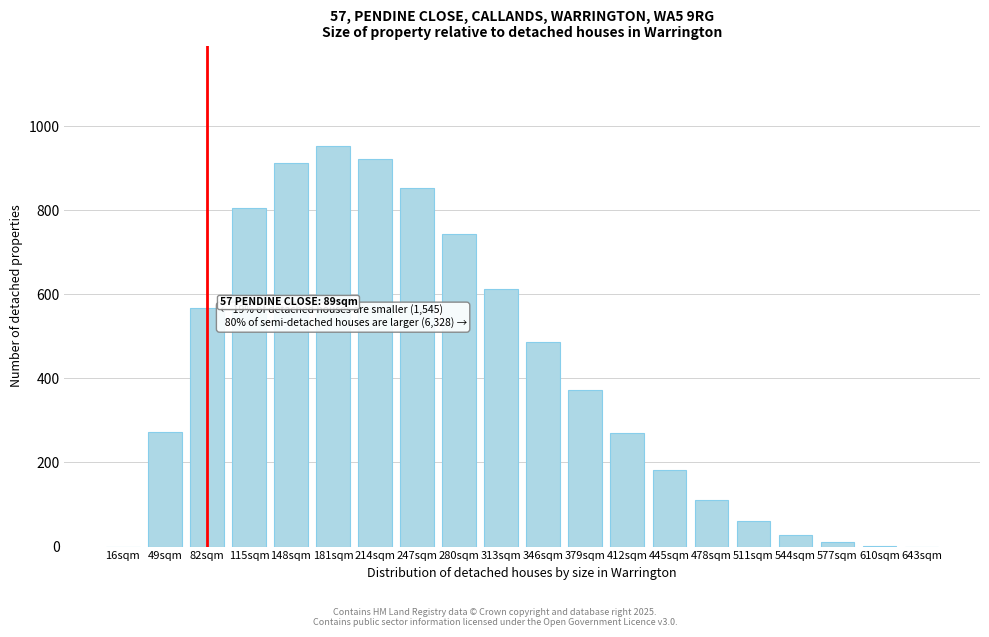

The chart shows a value of 921.9 at 214sqm. True or false?

True